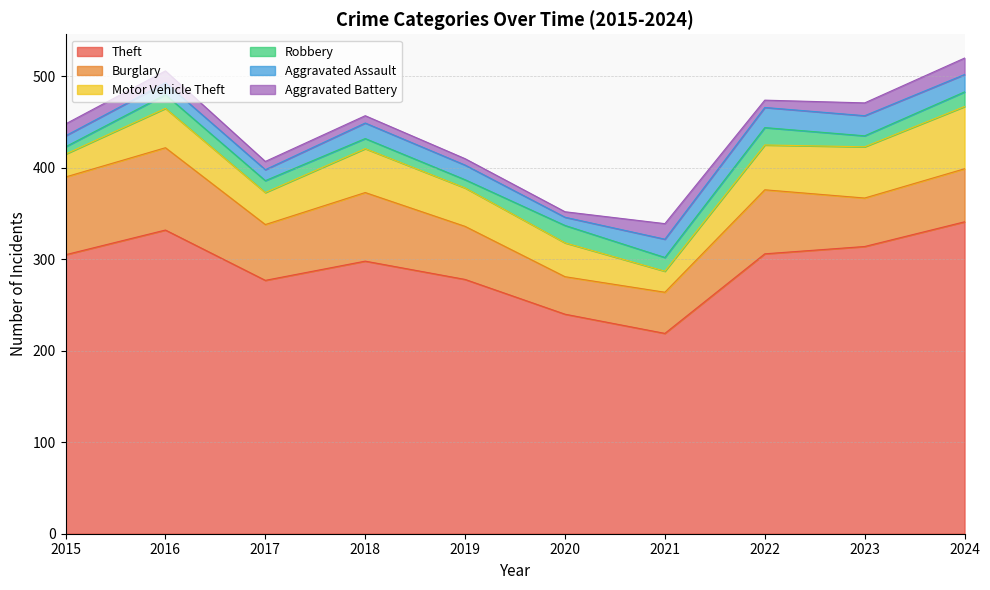

What is the value of the Theft point at the 8th from the left?

306